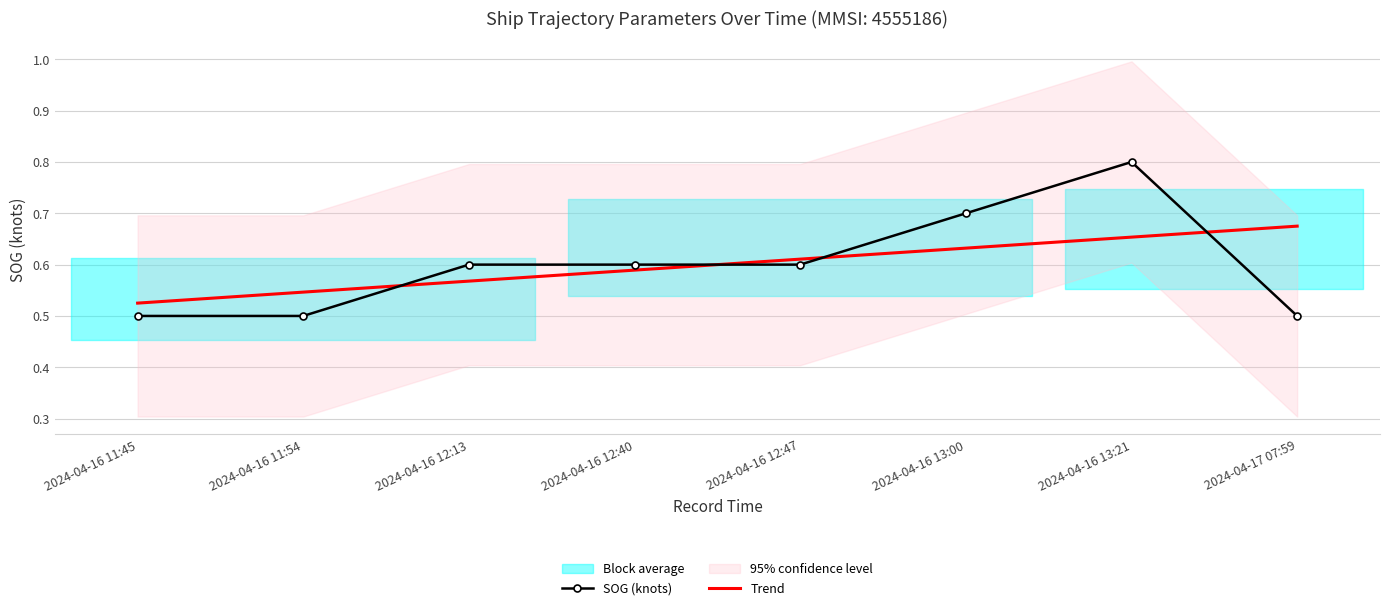

Rank the series at 2024-04-17 07:59 from highest to lowest value.

Trend, SOG (knots)